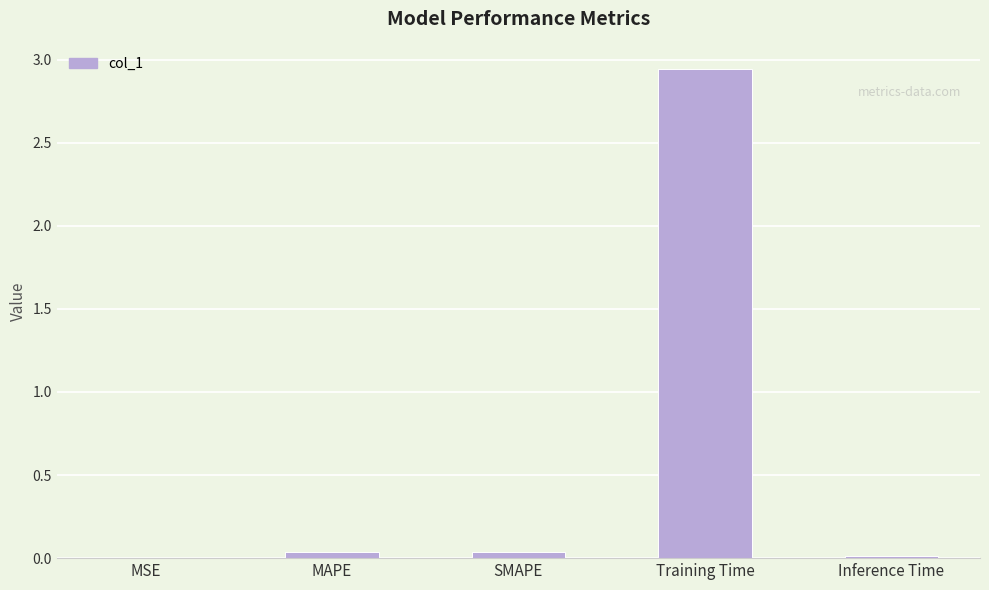

The chart shows a value of 0.0 at MSE. True or false?

True